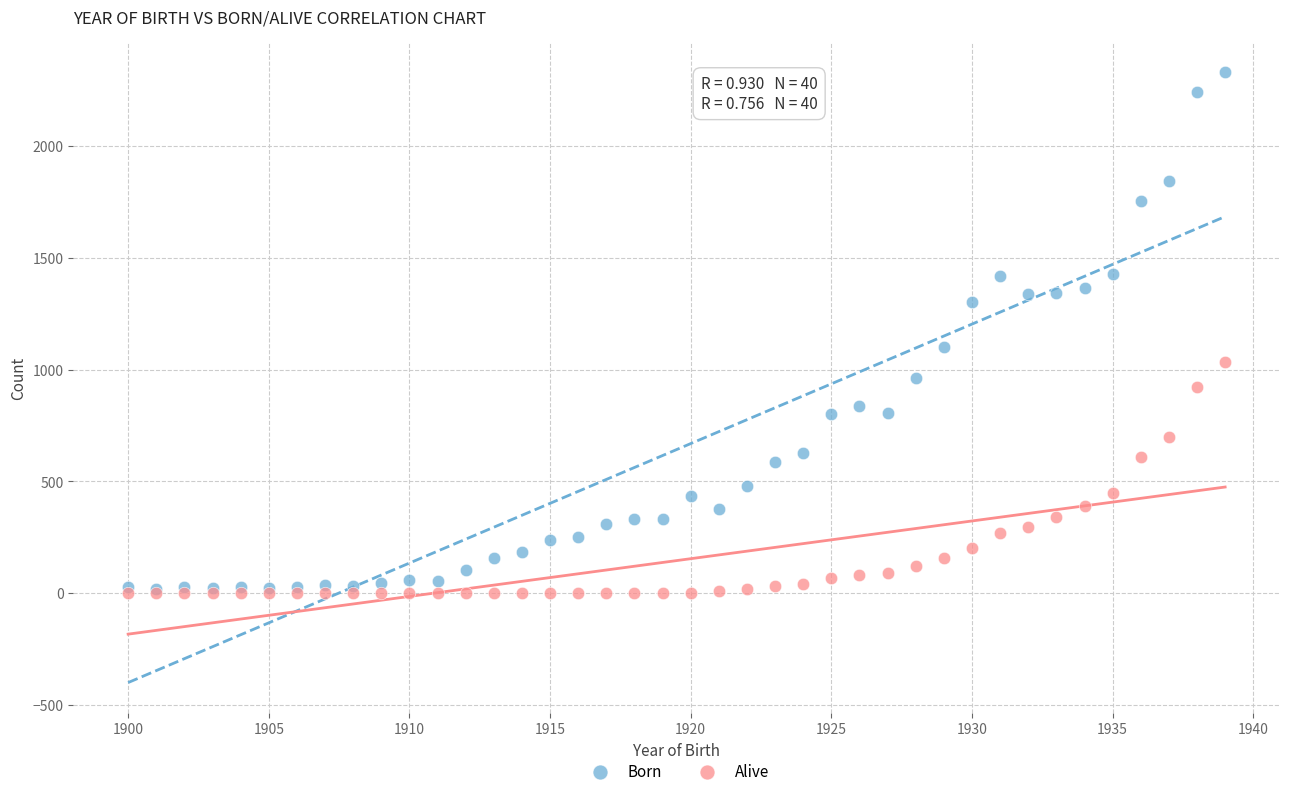

Across all series, what Y value is closest to 1165?

1101